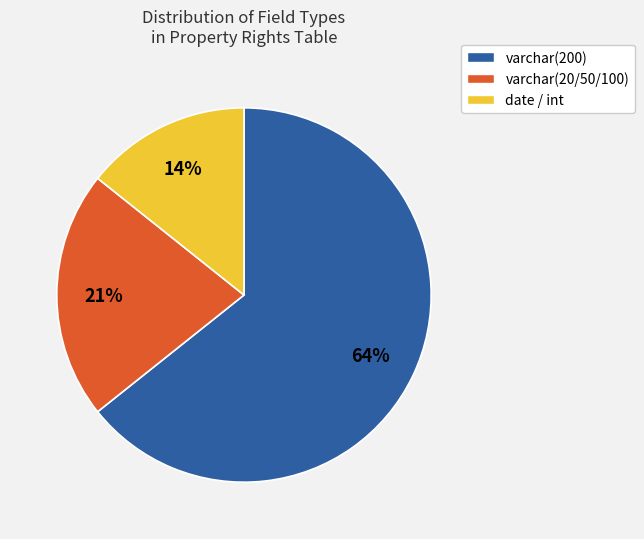

Is varchar(200) the majority of the pie?

Yes